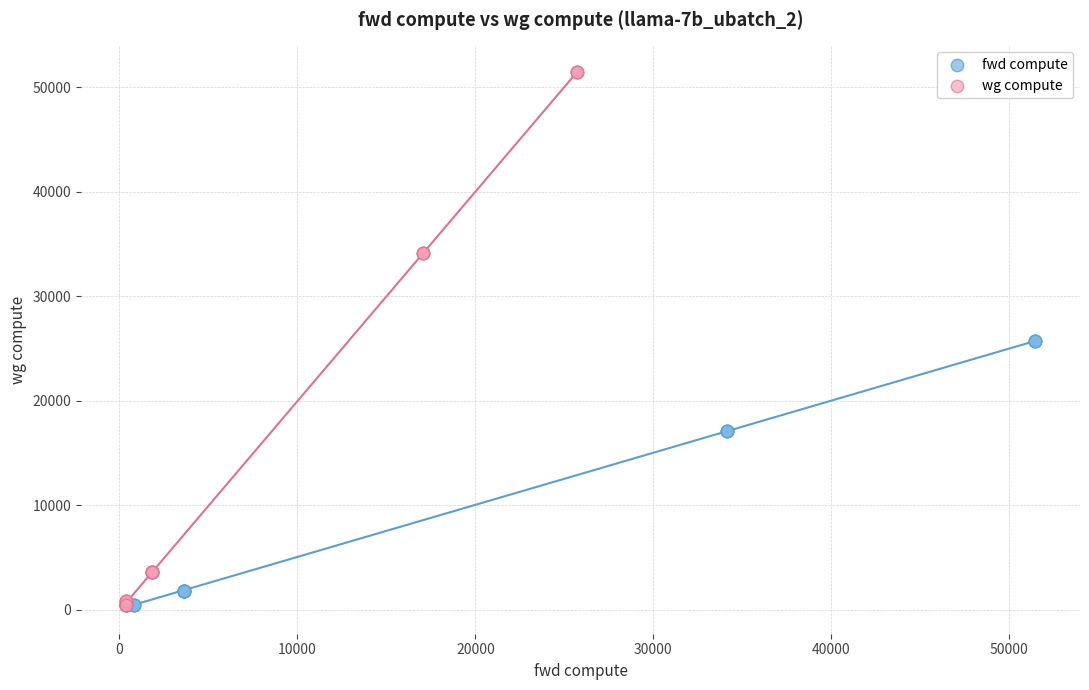

Which series has the widest spread of Y values?

wg compute